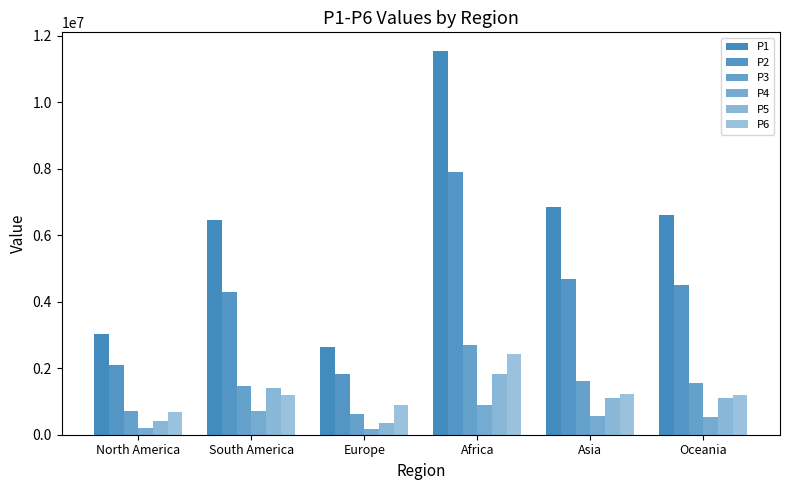

Does the chart contain stacked bars?

No